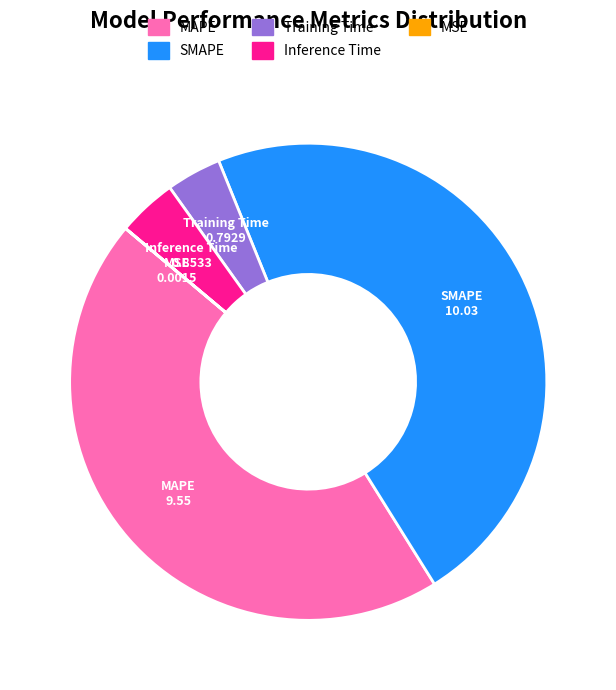

Does any single category account for the majority?

No